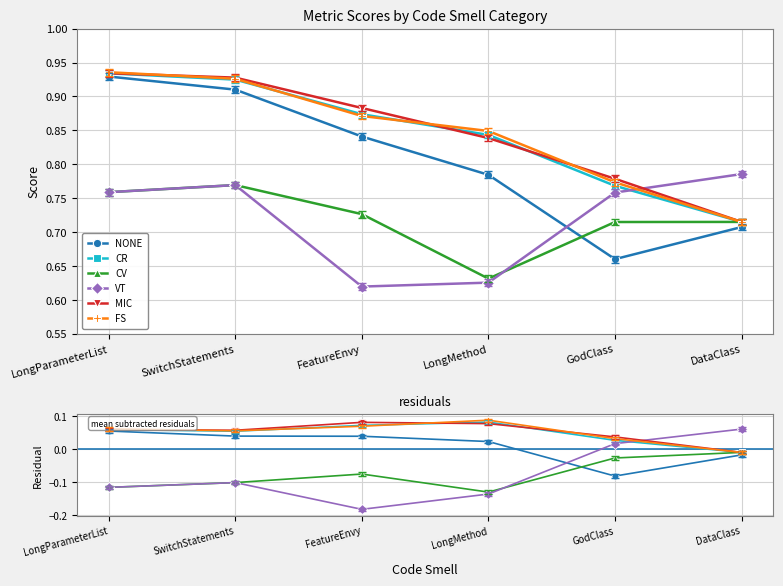

True or false: NONE and CR cross at least once.

False